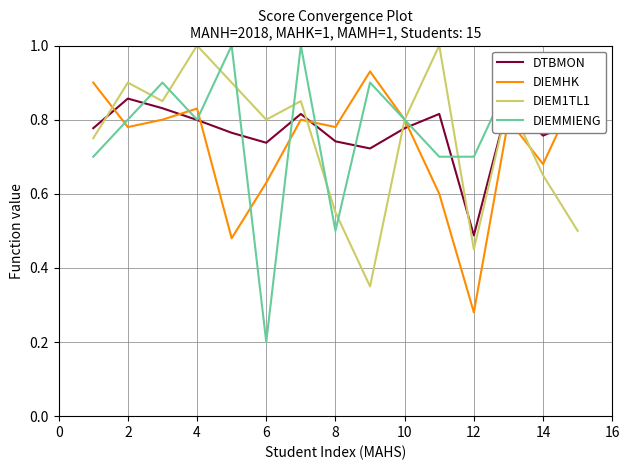

How many times do DIEMHK and DTBMON cross each other?

6